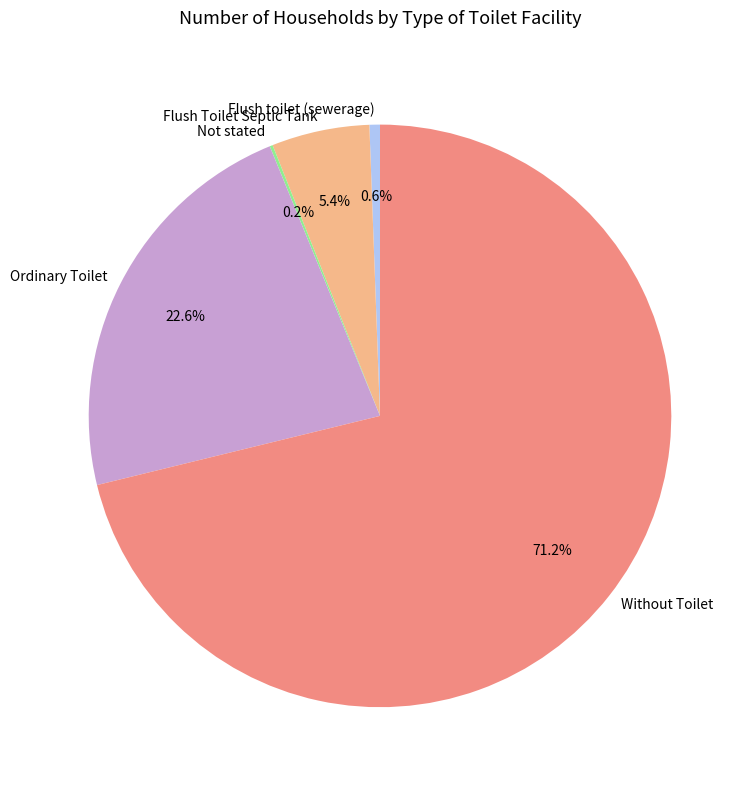

To the nearest percent, what portion does Flush toilet (sewerage) represent?

1%